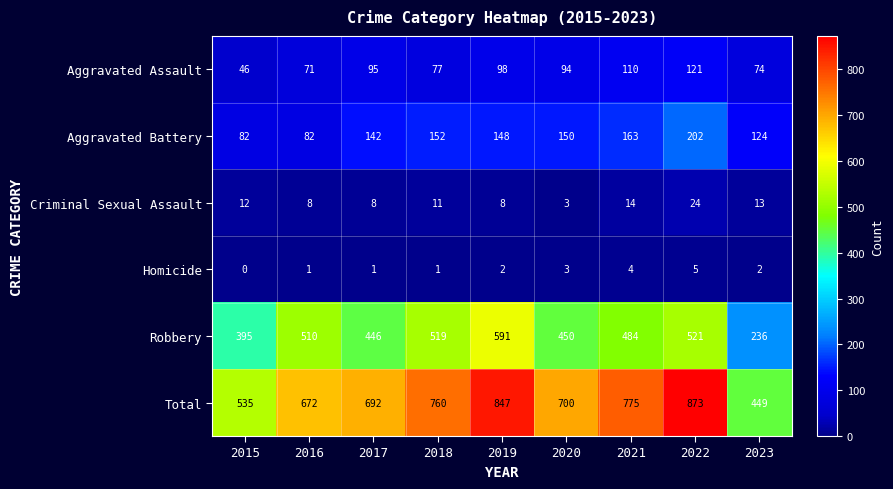

True or false: Robbery has a value of 510 at 2016.

True